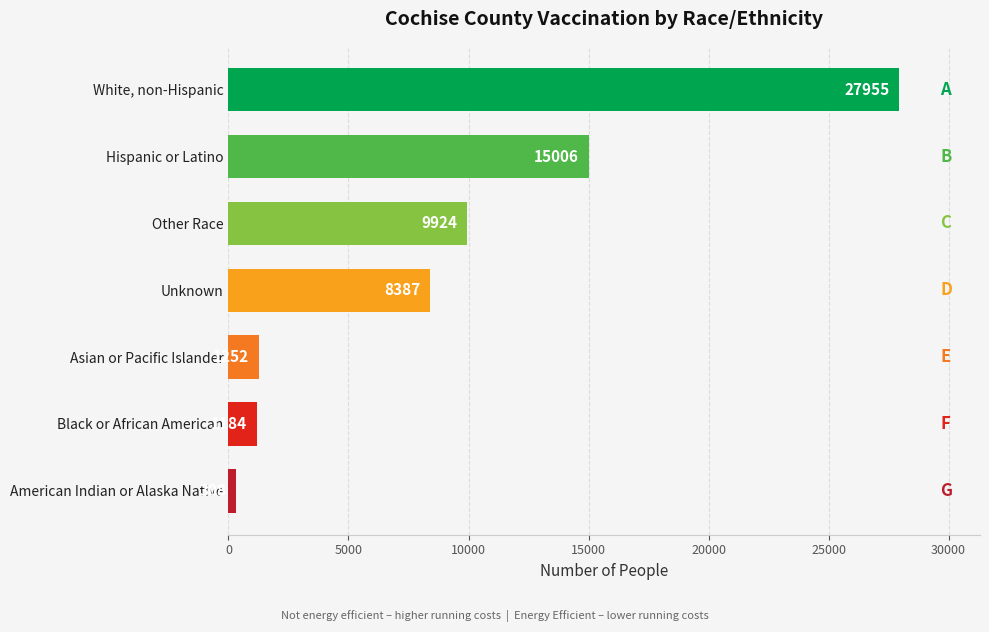

Reading top to bottom, transcribe all the data shown in this chart.

27955	15006	9924	8387	1252	1184	308